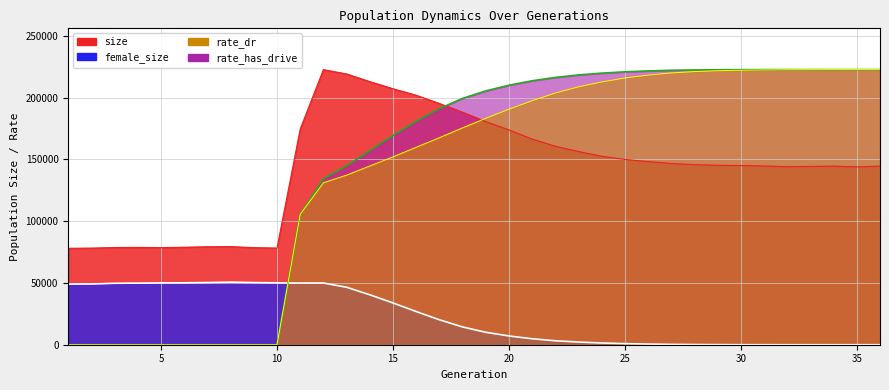

True or false: rate_has_drive has a value of 144800.4 at 13.

True